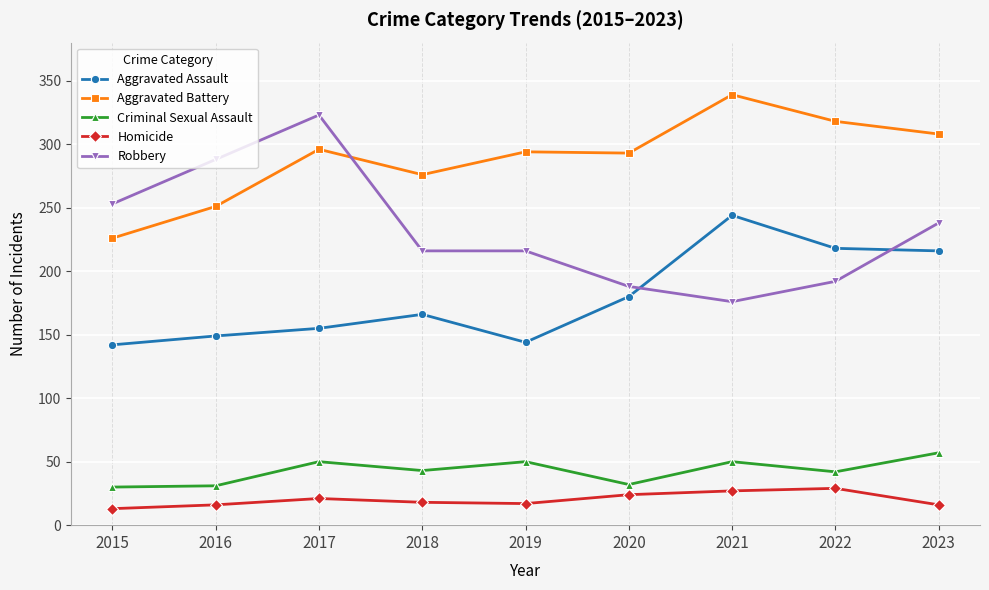

What is the sum of all Robbery values?

2090